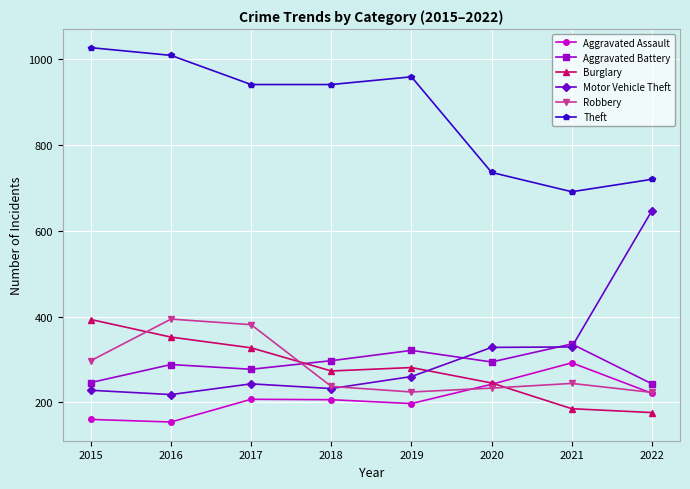

What is the spread (max minus min) of values at 2022?

544